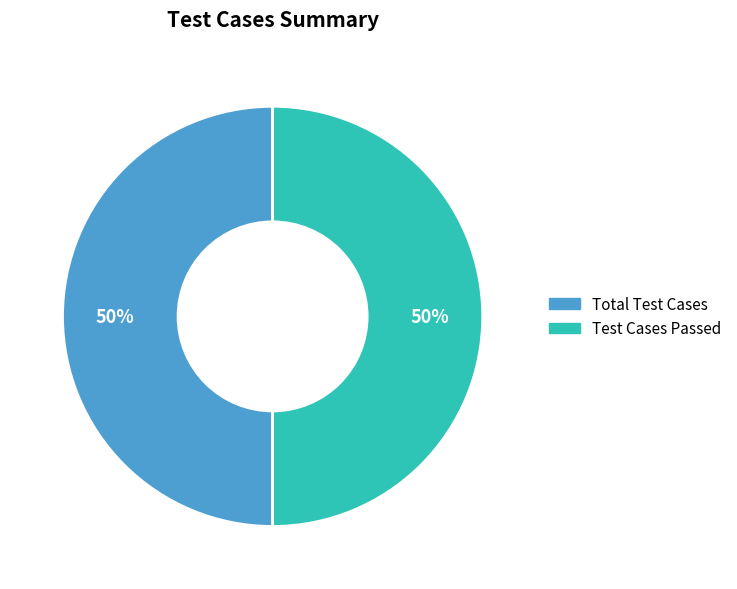

Combined, do Test Cases Passed and Total Test Cases account for over 50%?

Yes